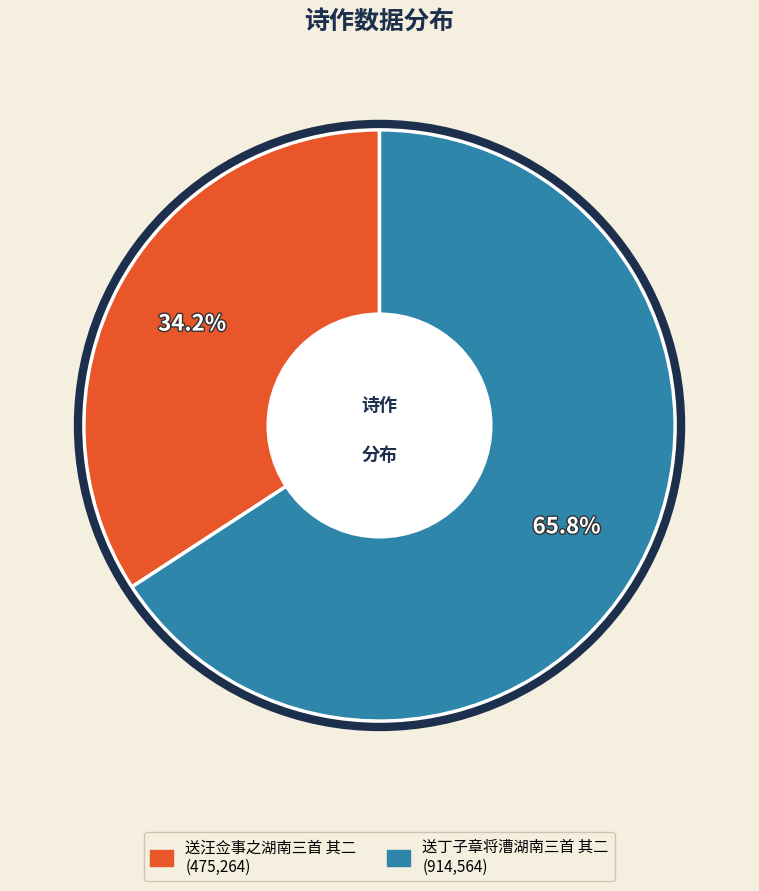

Which category has the biggest portion of the pie?

送丁子章将漕湖南三首 其二